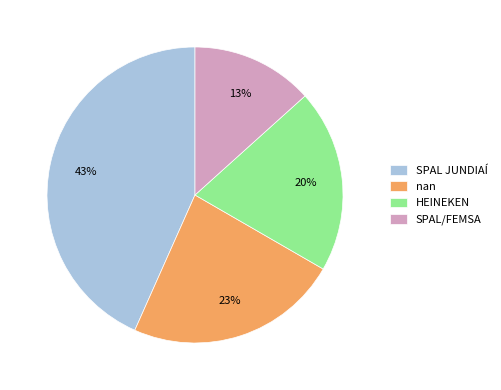

Is it true that HEINEKEN is 11% of the pie?

False